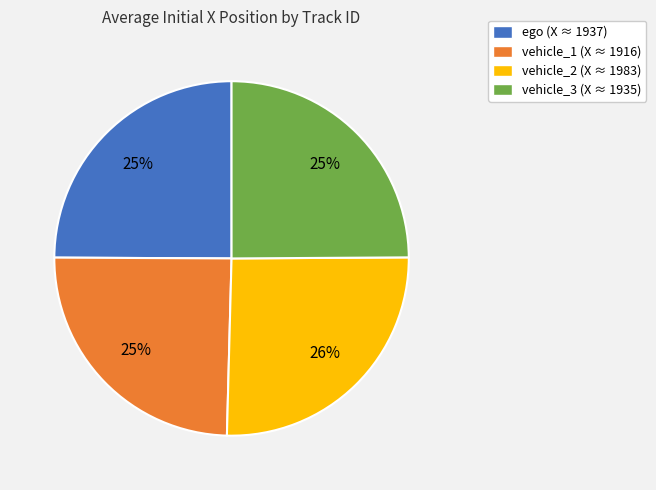

To the nearest percent, what is the average slice percentage?

25%